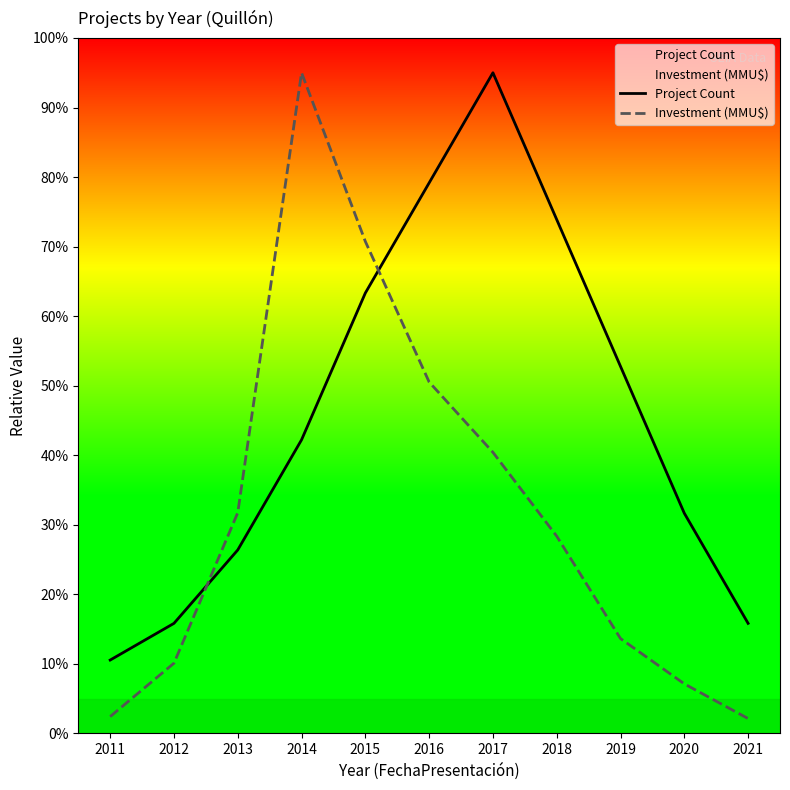

What is the smallest value displayed?

2.1